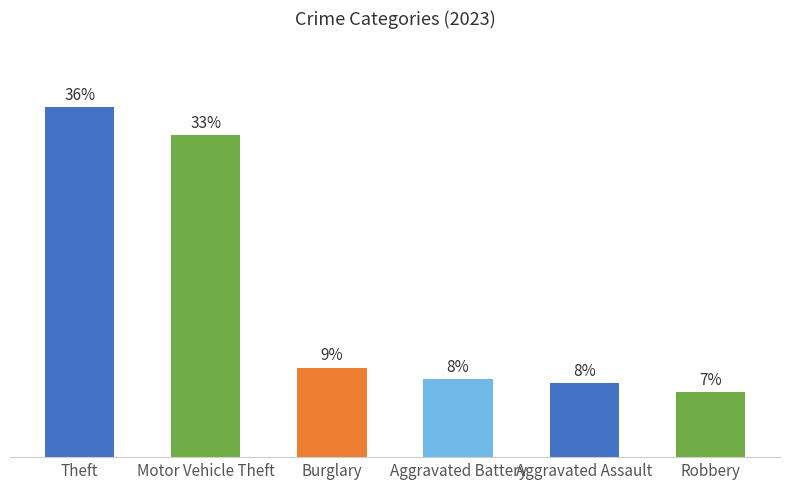

Are the bars horizontal?

No